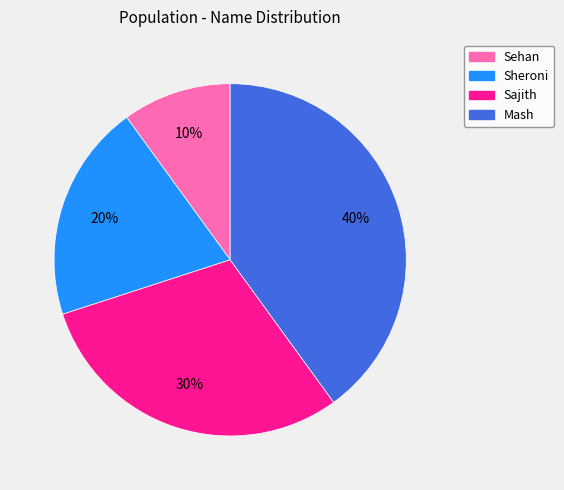

To the nearest percent, what is the combined percentage of Sehan and Sheroni?

30%